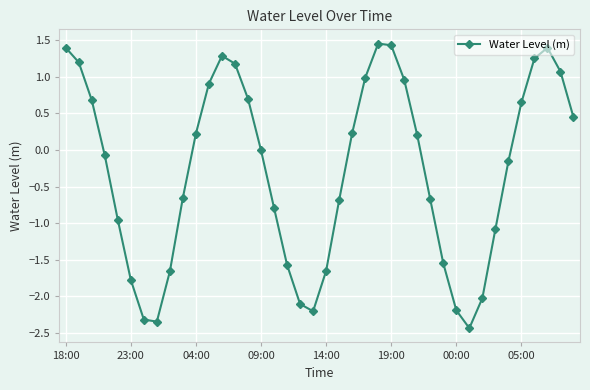

How many lines are shown in the chart?

1